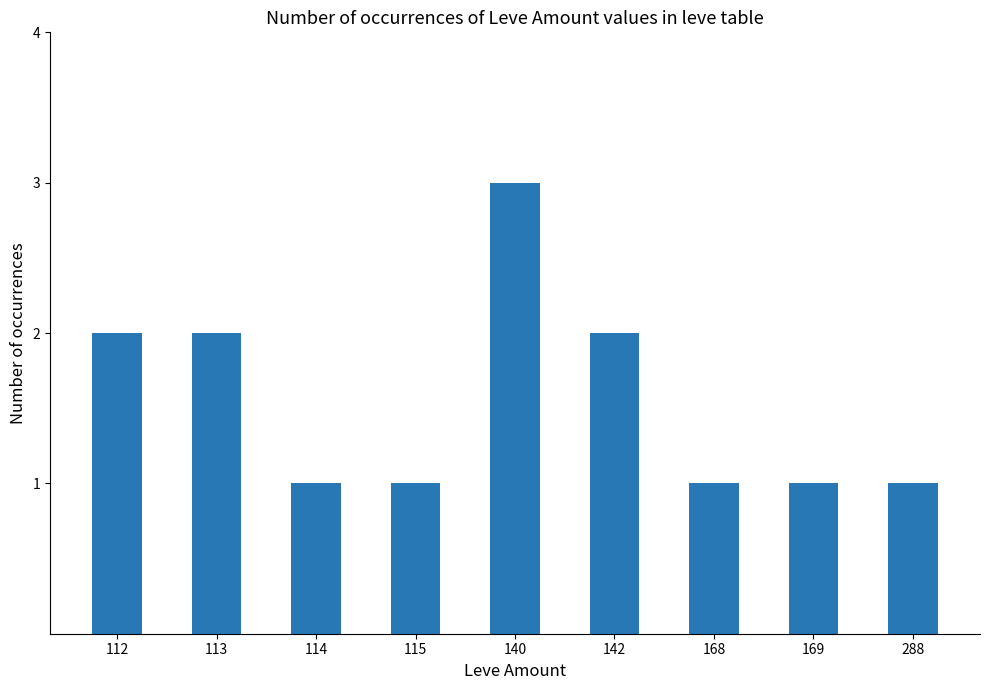

How many bars are there in total?

9